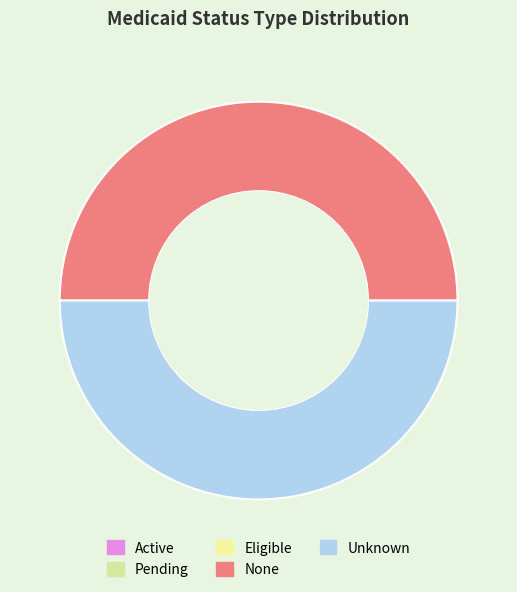

How many slices are in this pie chart?

5